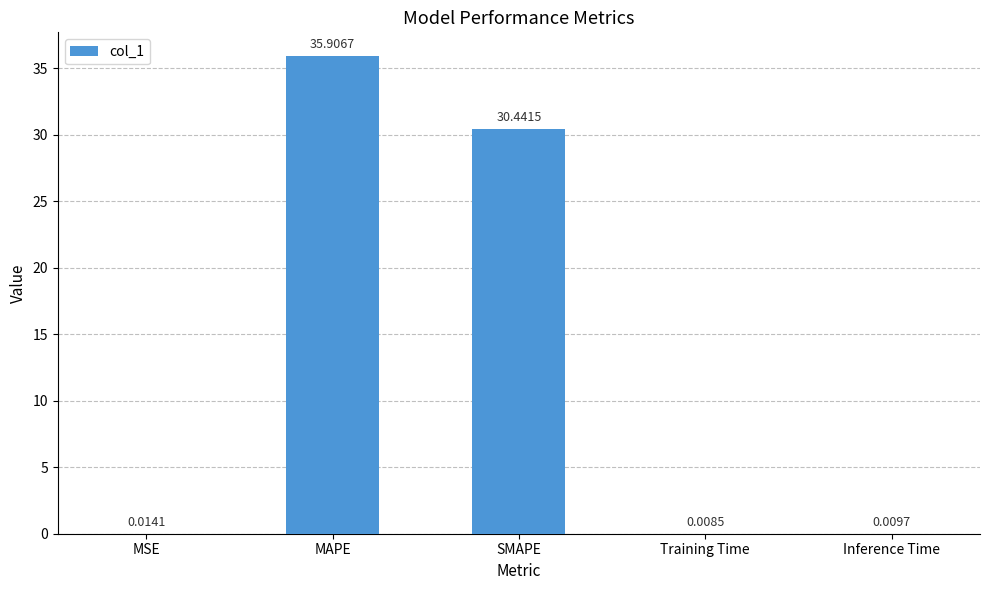

What is the sum of all values?

66.4